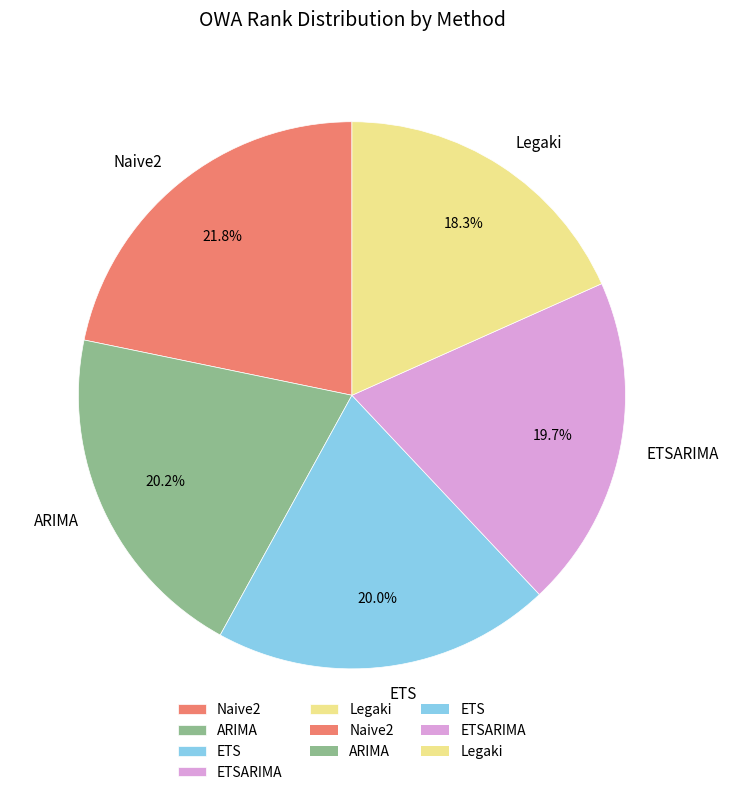

How many slices are in this pie chart?

5